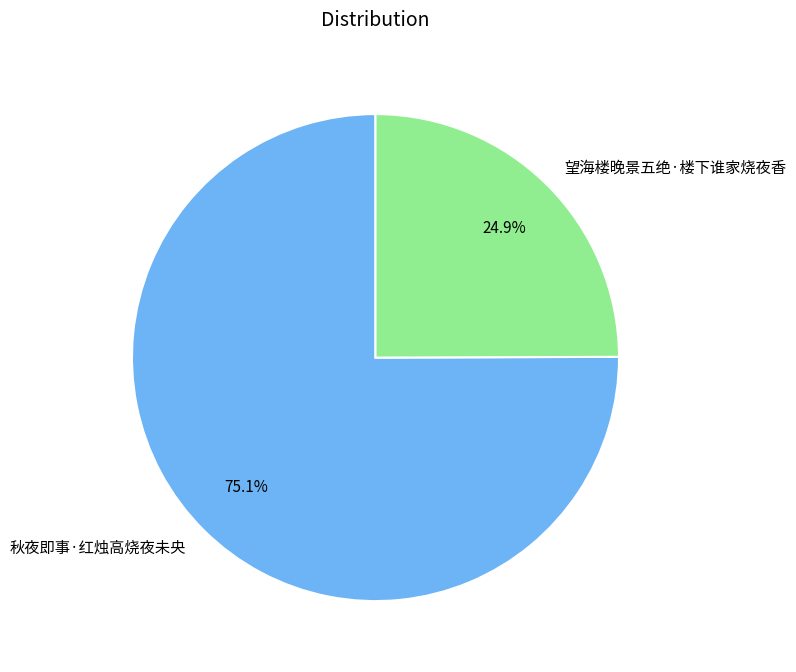

Which slice is the smallest?

望海楼晚景五绝·楼下谁家烧夜香